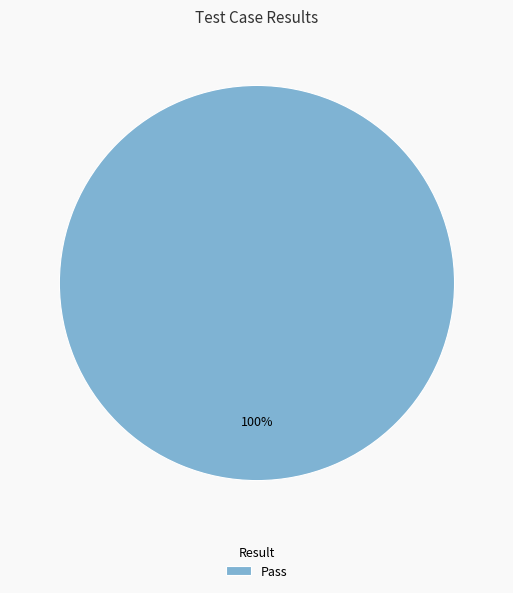

Does Pass account for over 50% of the chart?

Yes